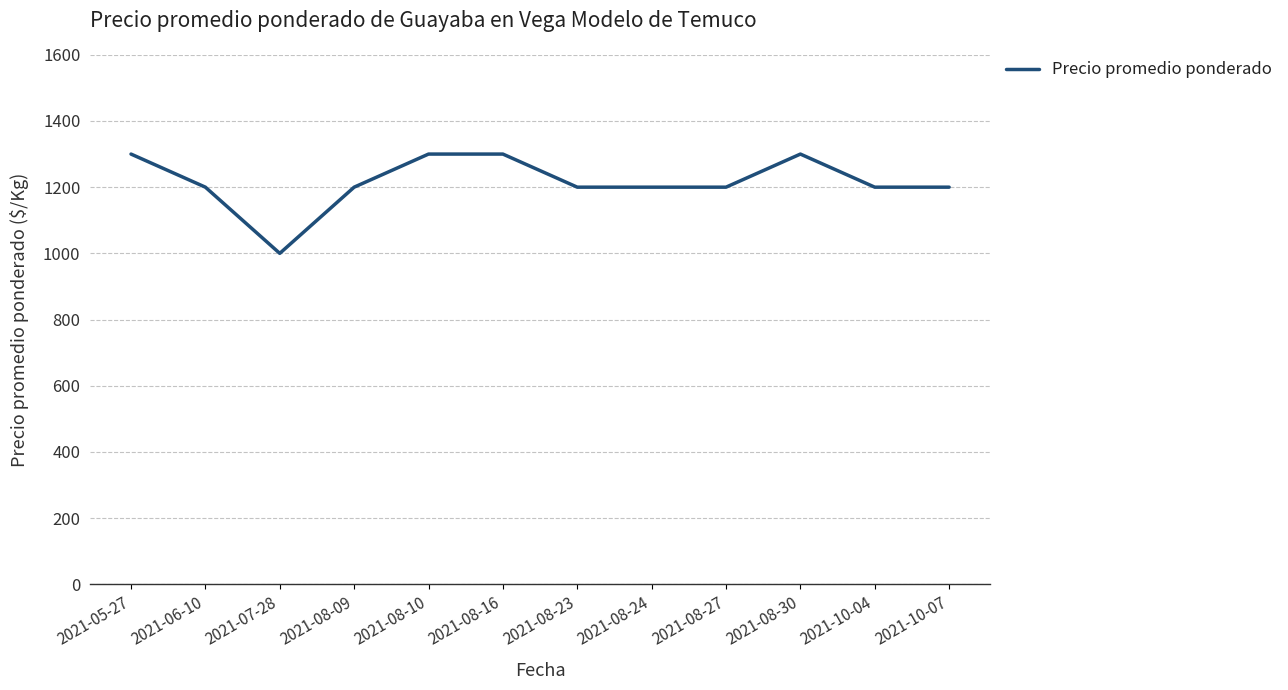

Is it true that the value at 2021-10-07 is 1200?

True